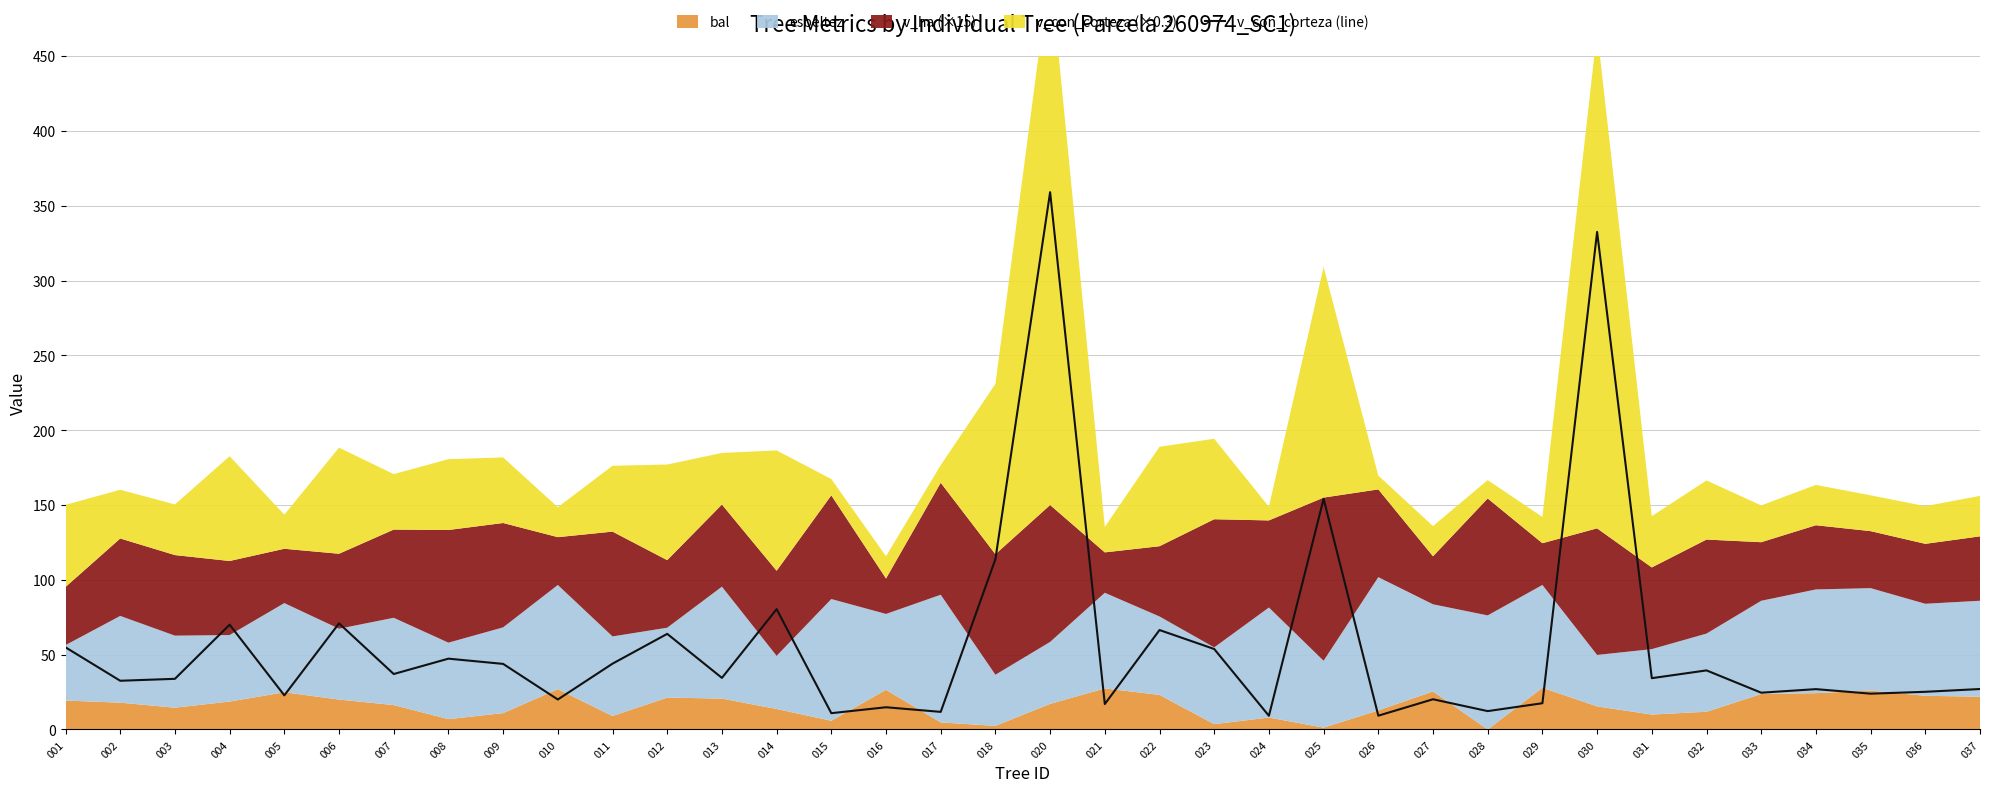

Is it true that v_con_corteza (line) equals 25.2 at 036?

True